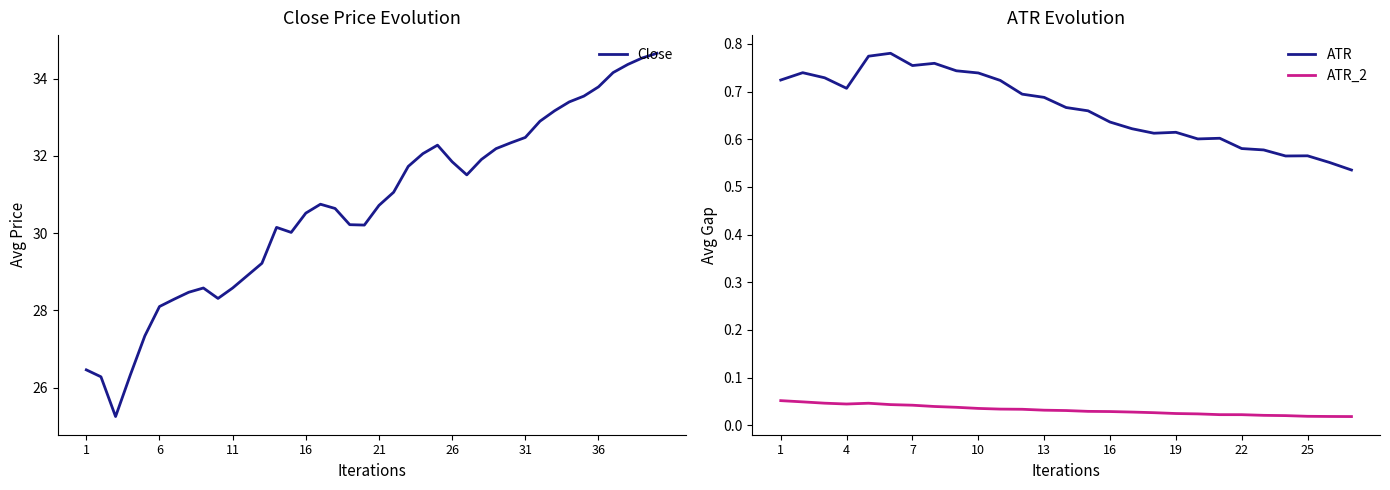

What is the highest value of the Close series?

34.7